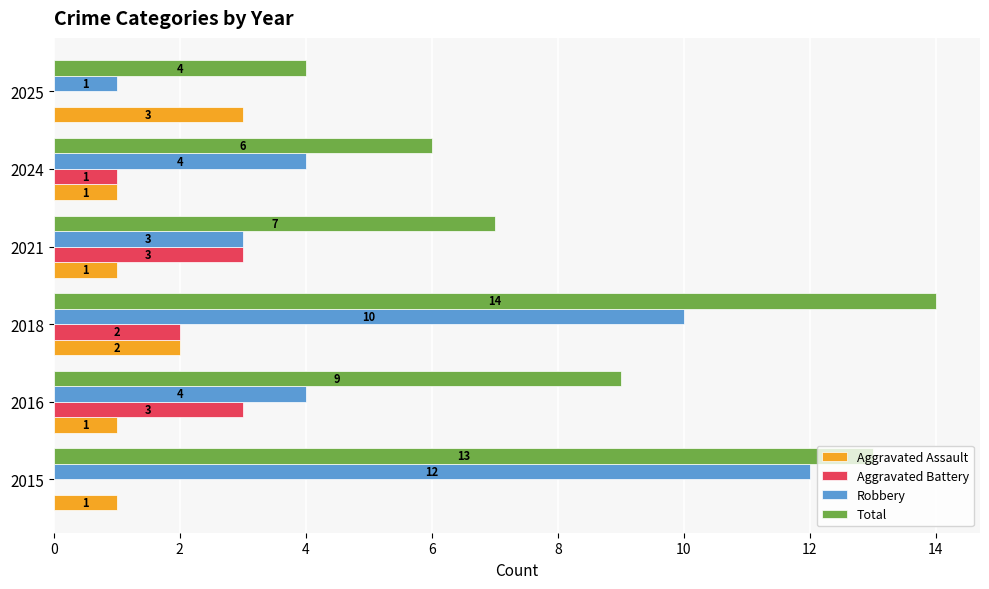

Is it true that Robbery equals 3 at 2021?

True